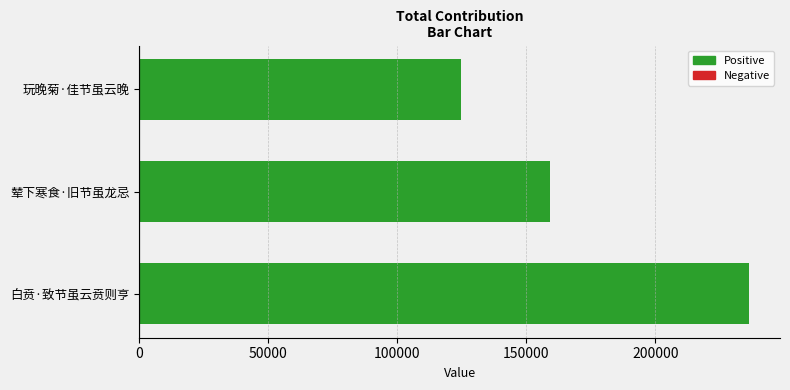

Rank the categories by value from highest to lowest.

白贲·致节虽云贲则亨, 辇下寒食·旧节虽龙忌, 玩晚菊·佳节虽云晚